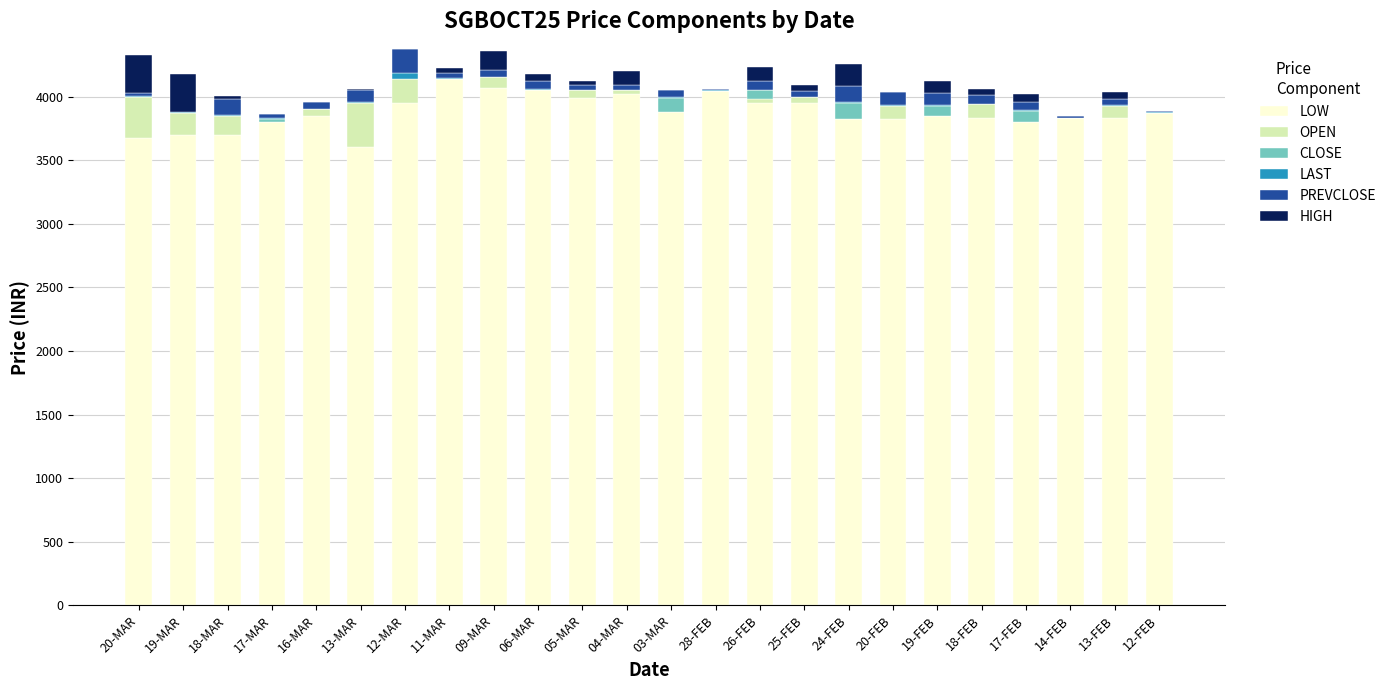

Which series has the largest total across all categories?

LOW